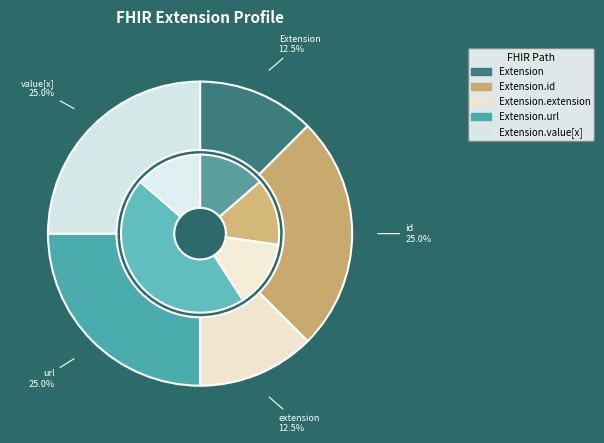

How many segments does this pie chart have?

5